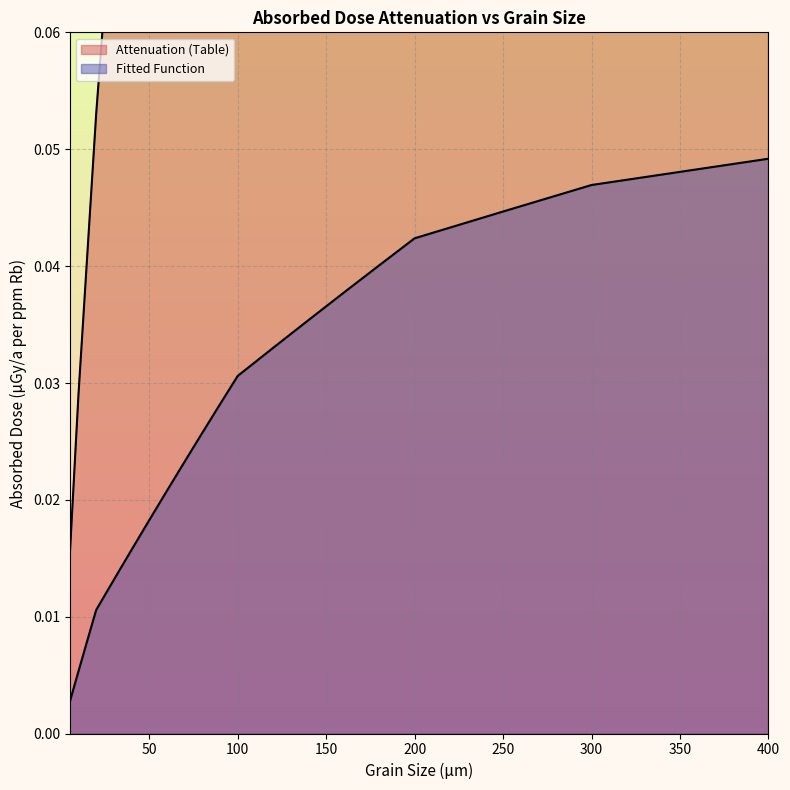

True or false: Fitted Function and Attenuation (Table) cross at least once.

False